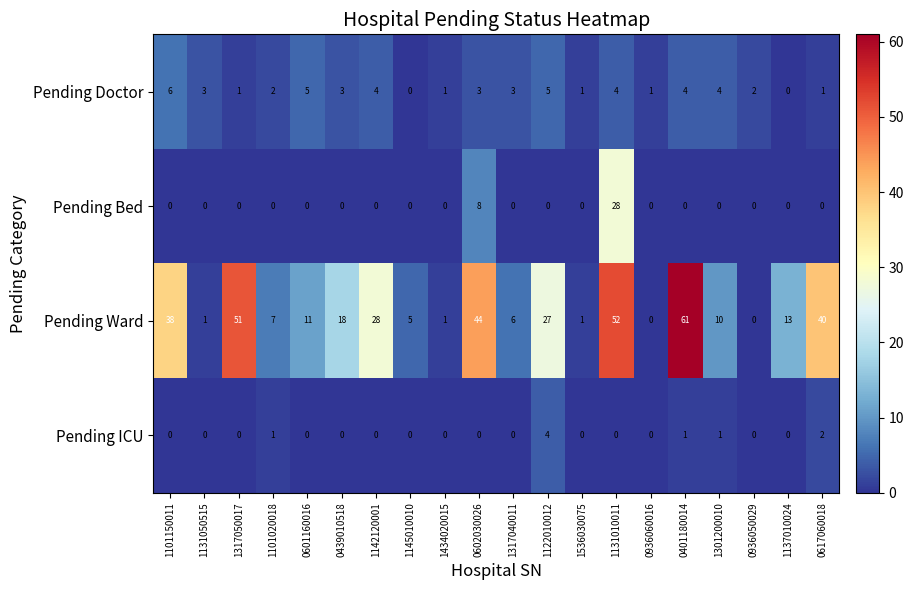

At which category does the chart reach its peak across all series?

0401180014